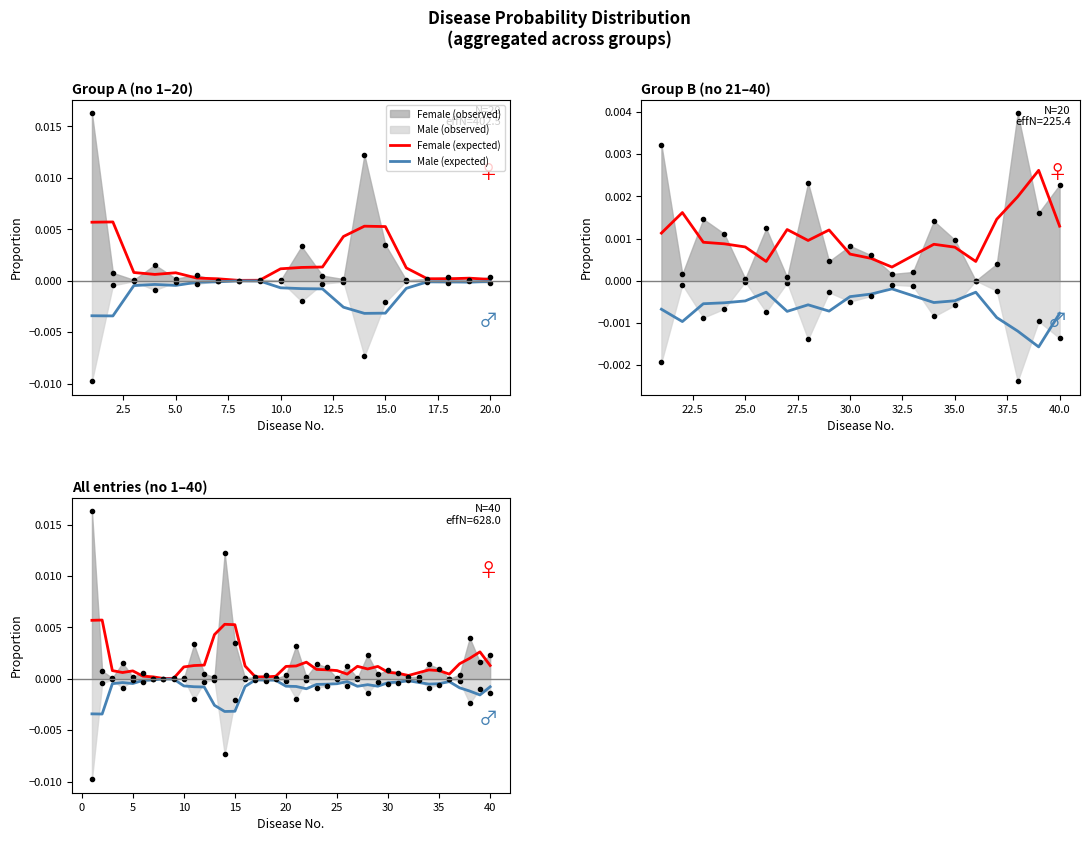

In Female (expected), how many points are lower than both neighbors (excluding endpoints)?

7